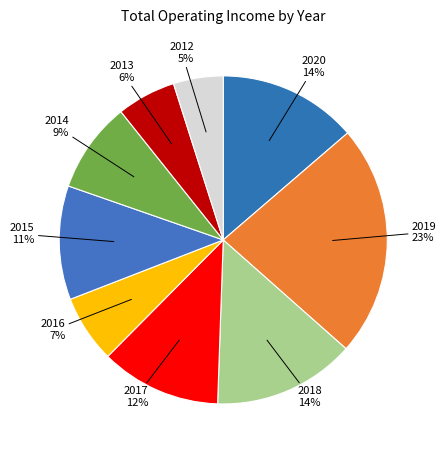

How many segments does this pie chart have?

9